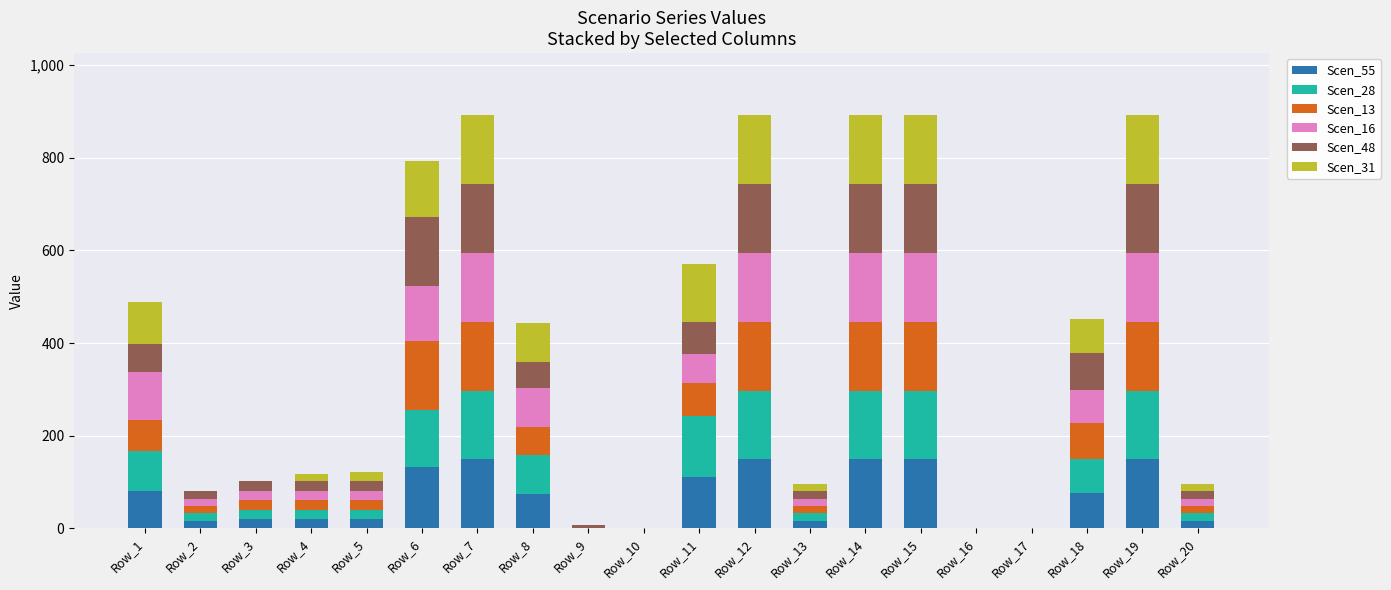

The value of Scen_55 at Row_12 is 194.8. True or false?

False